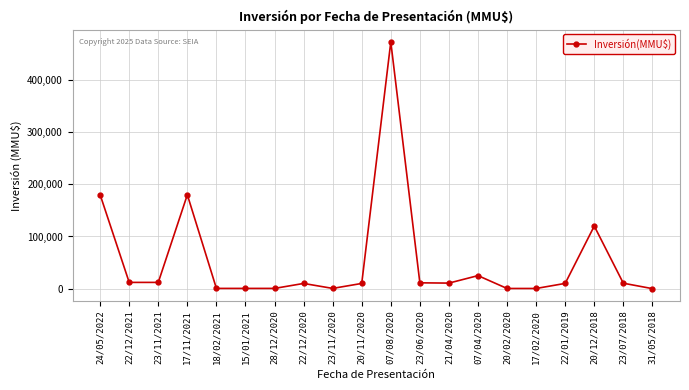

What position from the right is 23/11/2020?

12